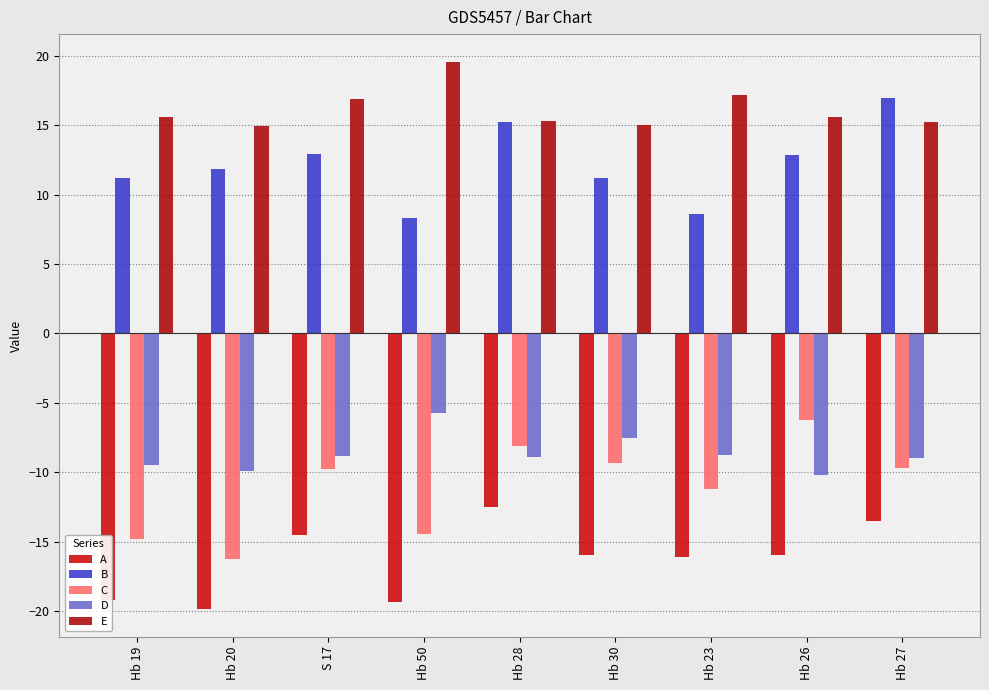

What is the difference between the E values at Hb 20 and Hb 30?

0.1